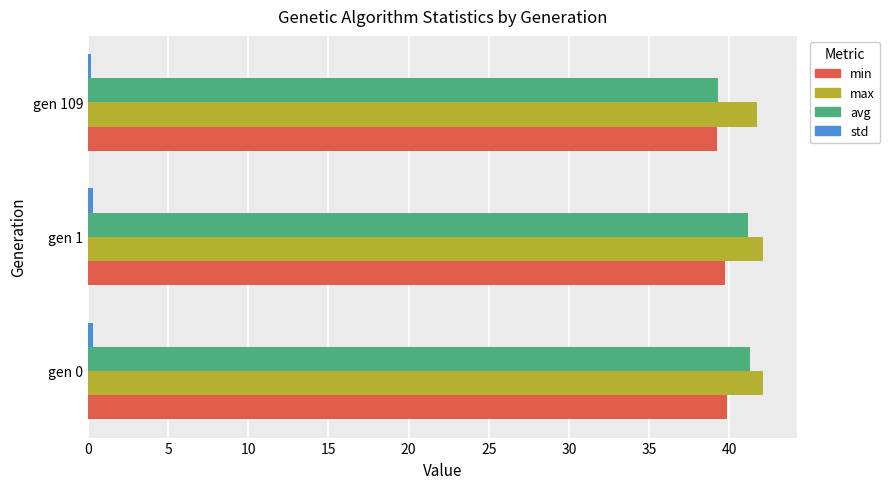

The max series shows 42.1 at gen 0. True or false?

True